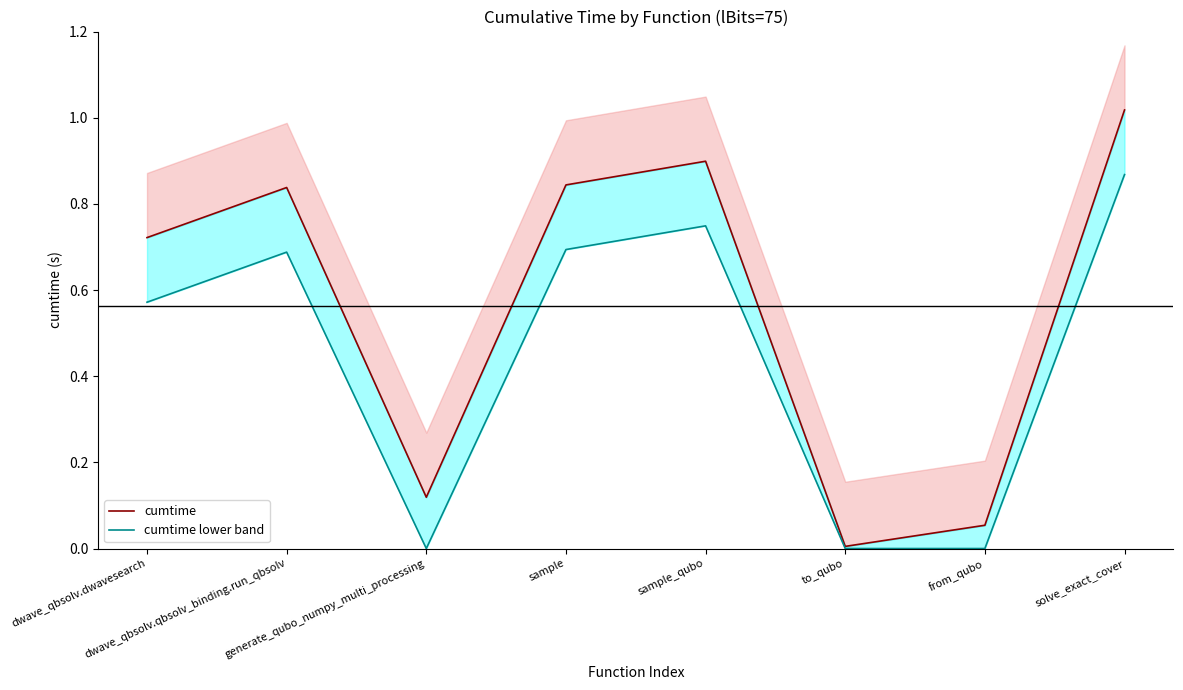

True or false: cumtime and cumtime lower band intersect in this chart.

False